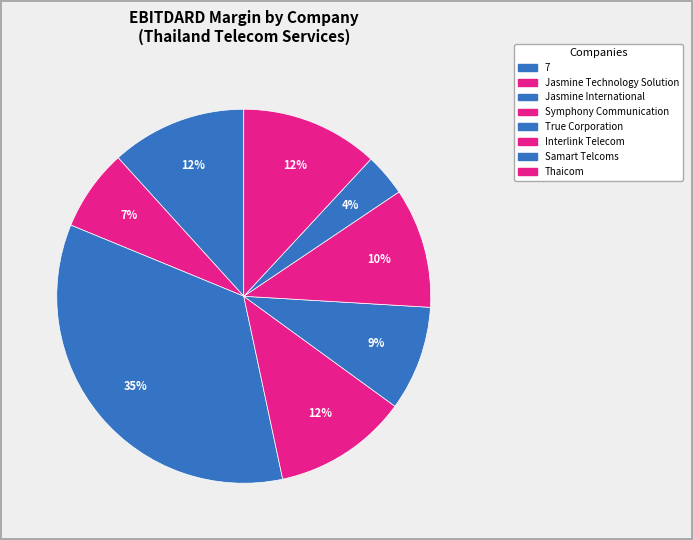

Combined, what portion of the pie is Symphony Communication and Jasmine International?

46.2%